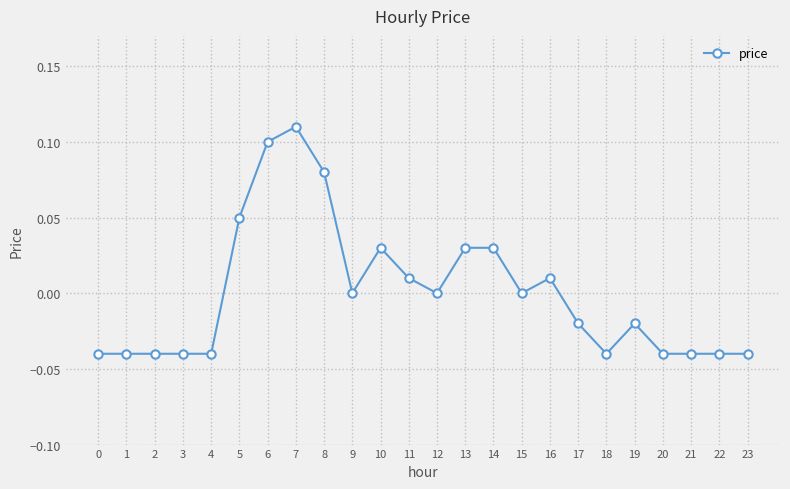

The value at 10 is 0.0. True or false?

True